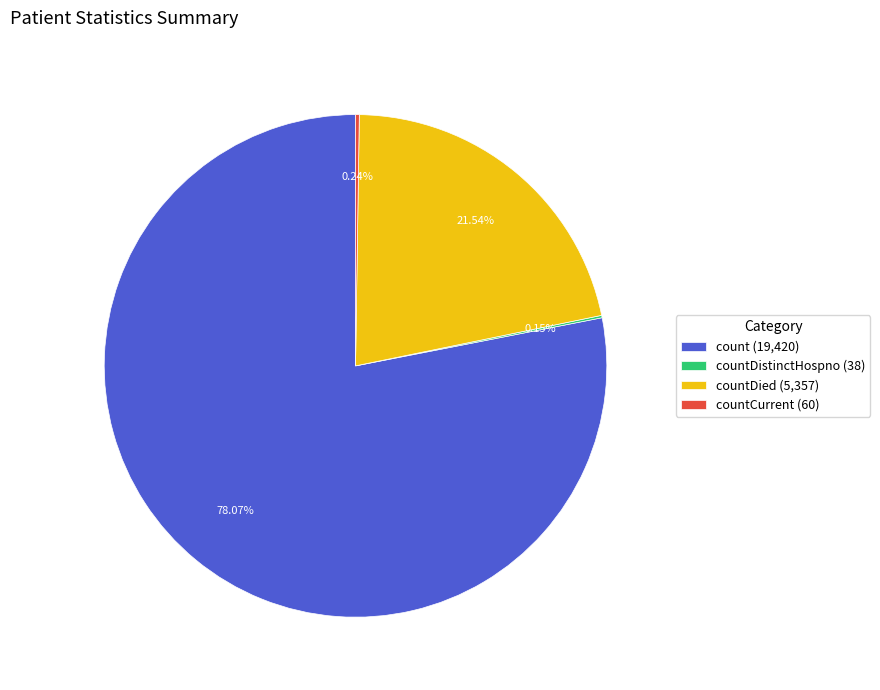

To the nearest percent, what is the average slice percentage?

25%